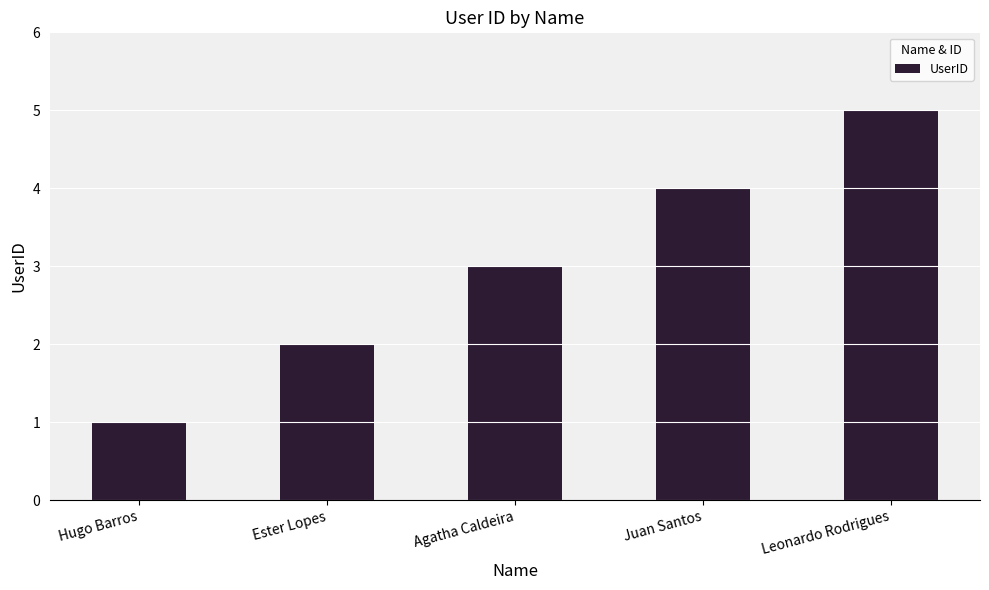

Does the chart contain stacked bars?

No